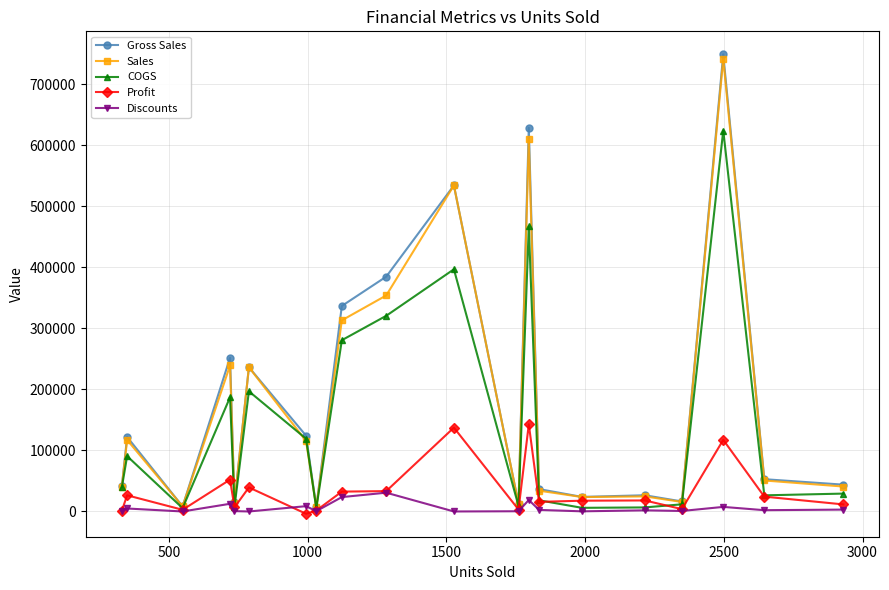

What is the average value of the COGS series?

142466.6